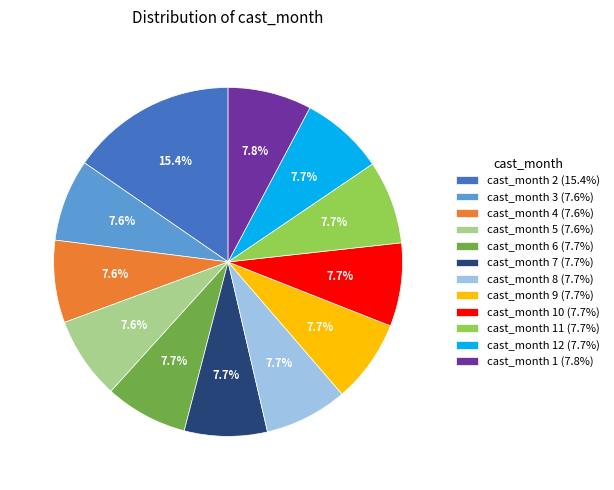

What is the ratio of the value at cast_month 6 (7.7%) to the value at cast_month 4 (7.6%)?

1.0